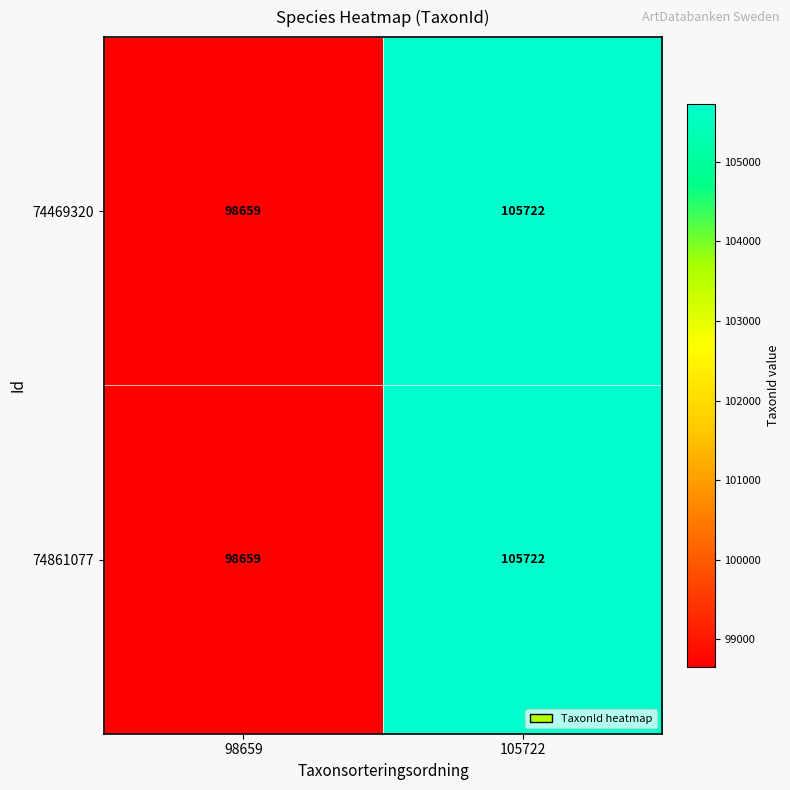

At which category is the sum across all series the highest?

105722